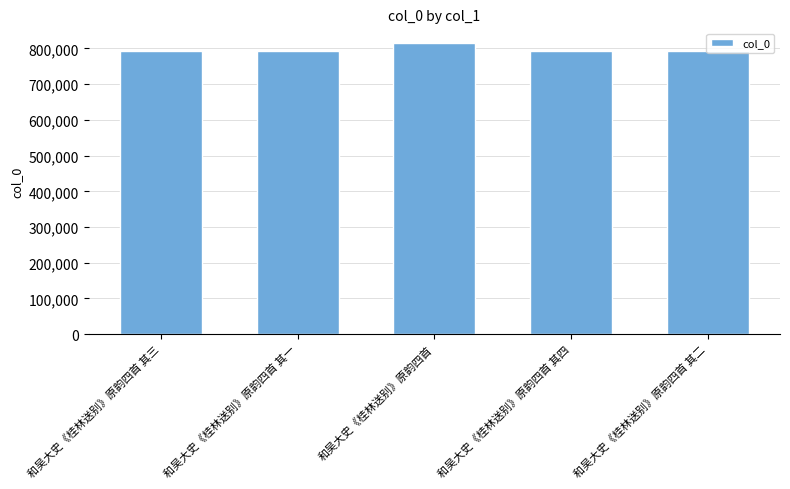

What is the approximate value at 和吴大史《桂林送别》原韵四首 其二?

791872